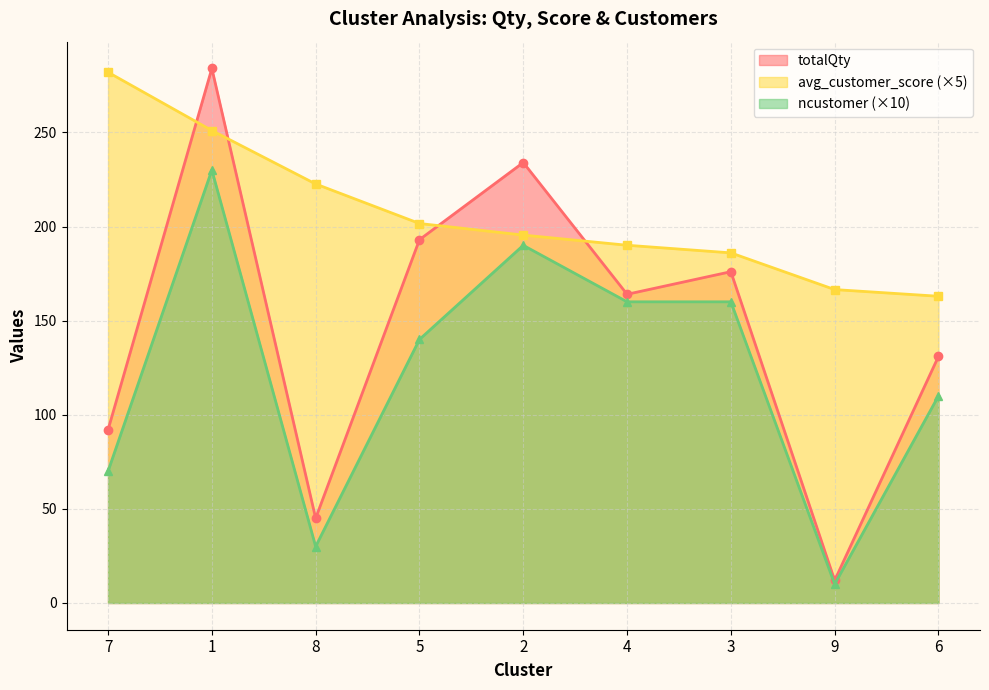

In ncustomer, how many points are higher than both neighbors (excluding endpoints)?

2